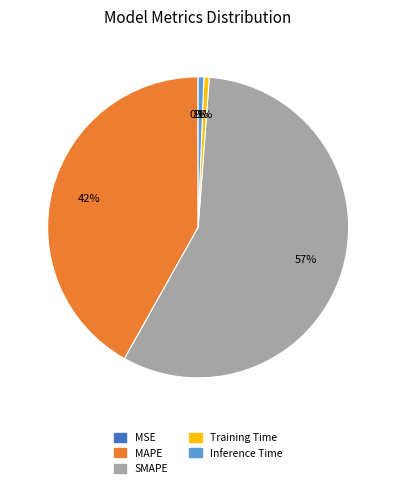

What percentage is the Inference Time slice, to the nearest percent?

1%